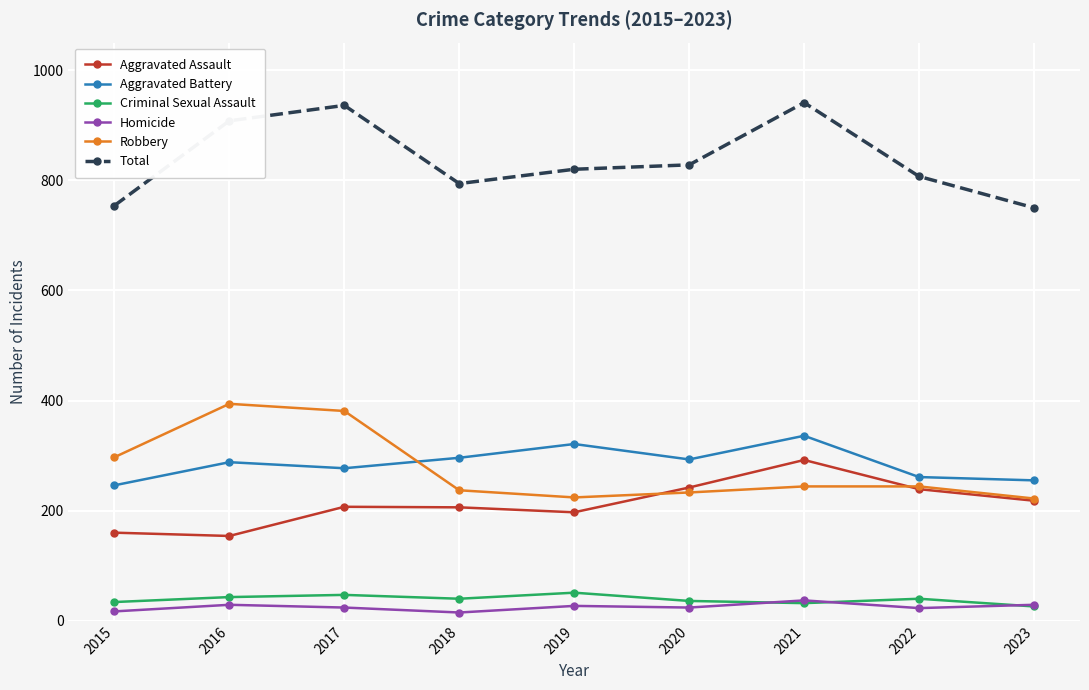

True or false: Aggravated Battery has a value of 321 at 2019.

True